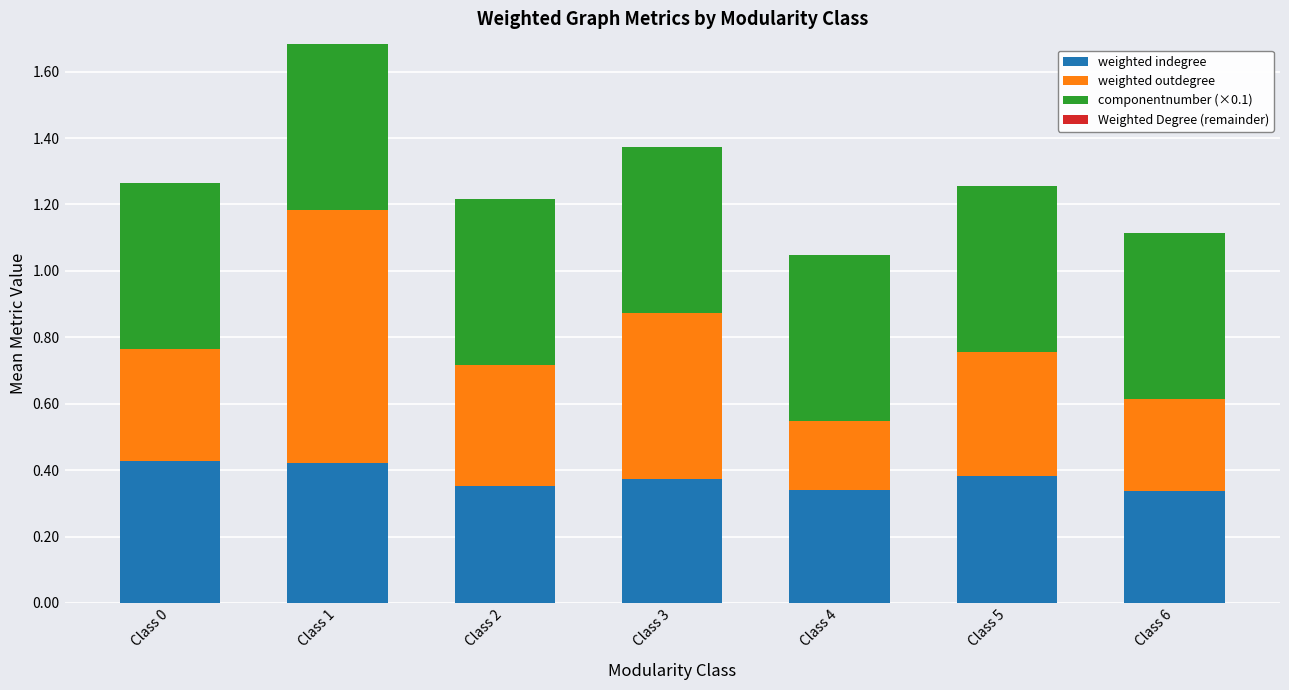

What is the total value across all series at Class 5?

1.3